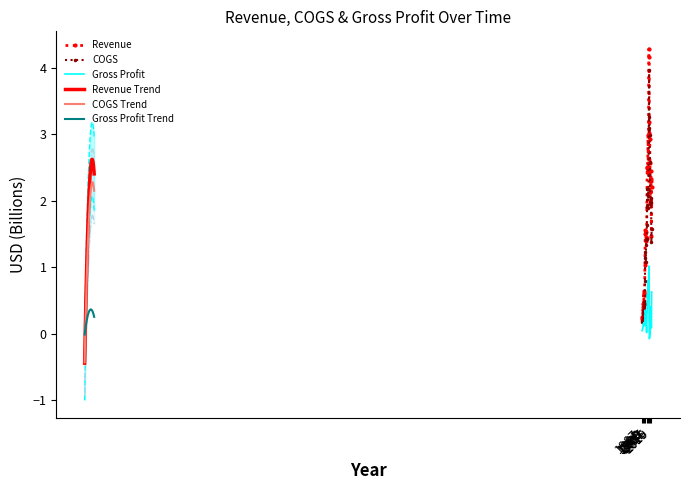

Where is the first local maximum for Revenue?

1992